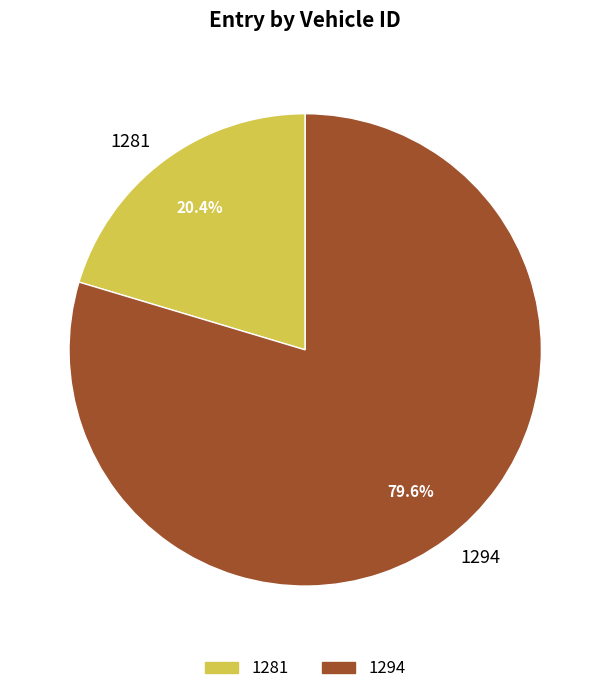

What percentage do 1281 and 1294 together represent?

100.0%